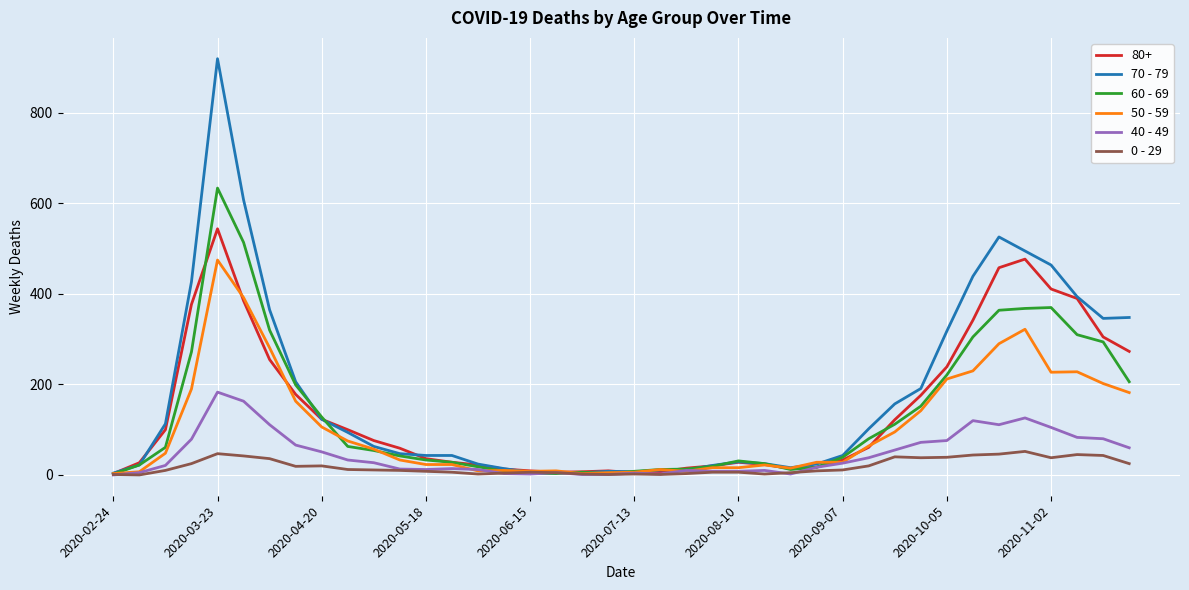

Rank the series by their maximum value, from lowest to highest.

0 - 29, 40 - 49, 50 - 59, 80+, 60 - 69, 70 - 79